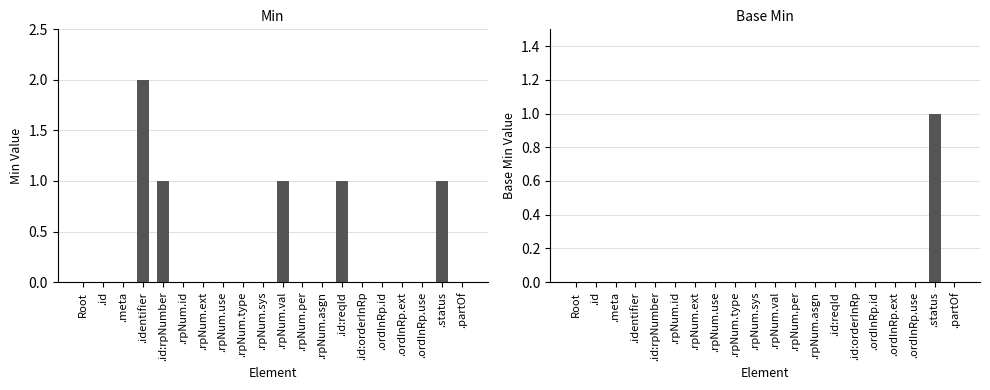

Which label corresponds to the smallest value in the chart?

Root